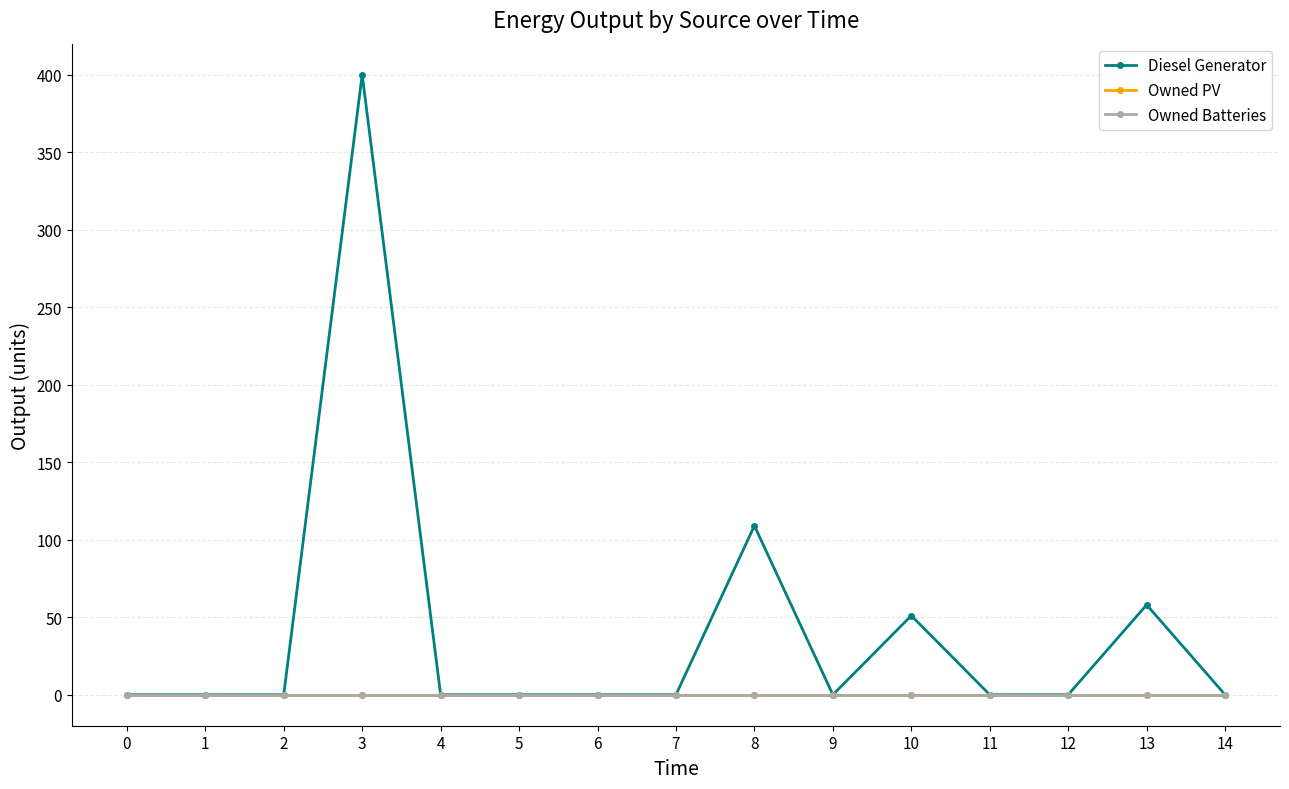

Reading left to right, transcribe all the data shown in this chart.

Diesel Generator: 0=0	1=0	2=0	3=400	4=0	5=0	6=0	7=0	8=109	9=0	10=51	11=0	12=0	13=58	14=0
Owned PV: 0=0	1=0	2=0	3=0	4=0	5=0	6=0	7=0	8=0	9=0	10=0	11=0	12=0	13=0	14=0
Owned Batteries: 0=0	1=0	2=0	3=0	4=0	5=0	6=0	7=0	8=0	9=0	10=0	11=0	12=0	13=0	14=0